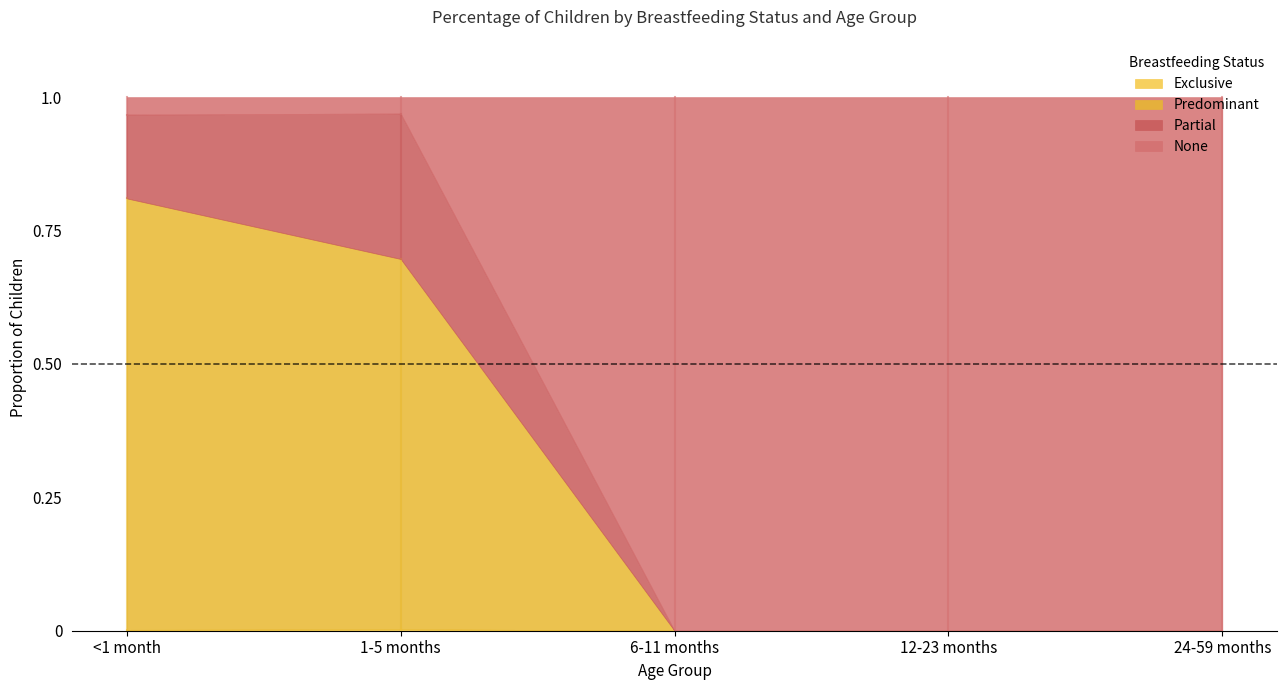

Is it true that 12-23 months equals 0.0 at Predominant?

True